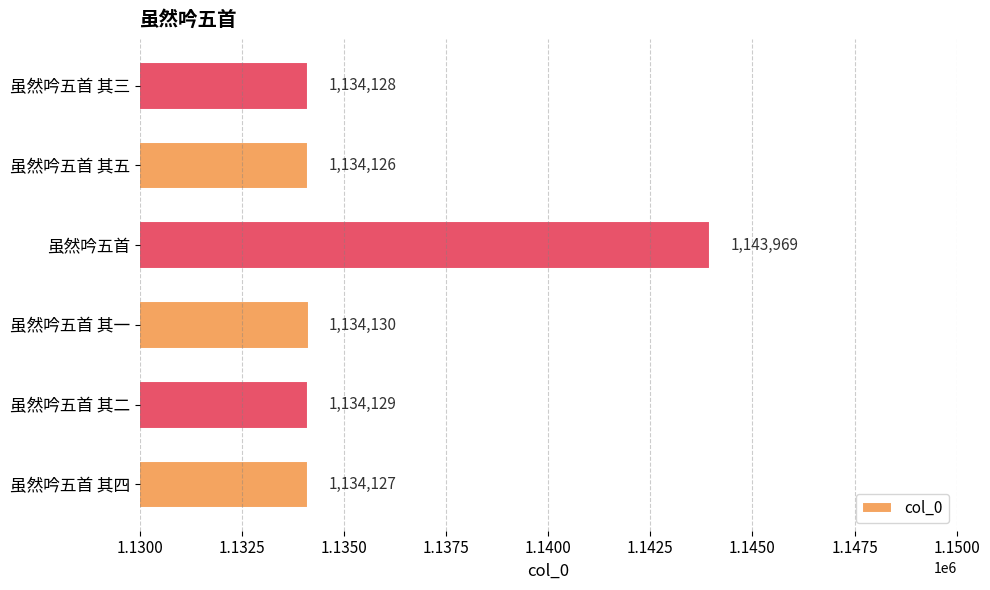

Between 虽然吟五首 其五 and 虽然吟五首 其一, which is larger?

虽然吟五首 其一